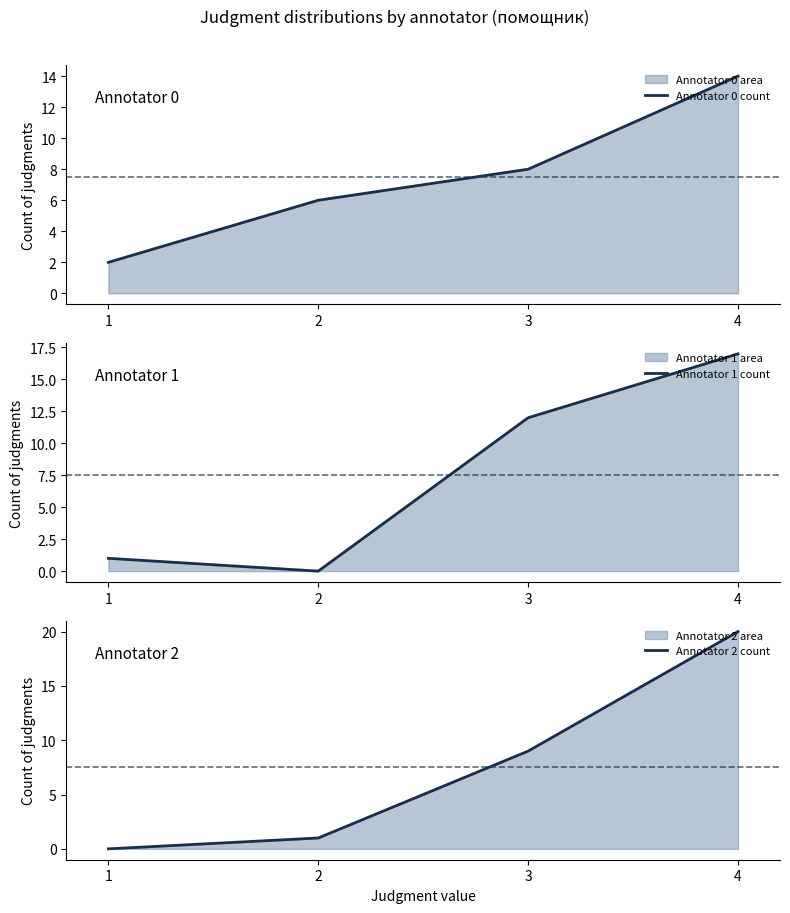

Where does the Annotator 2 count series first go above 9?

4